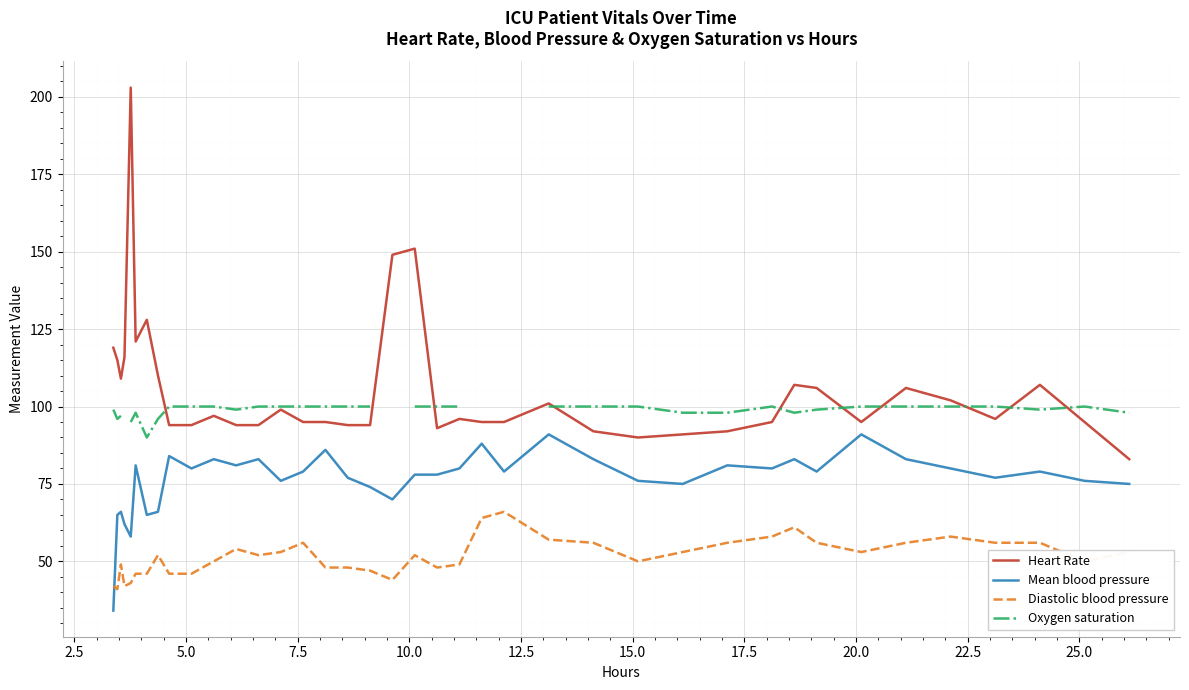

Which series has the largest total across all categories?

Heart Rate